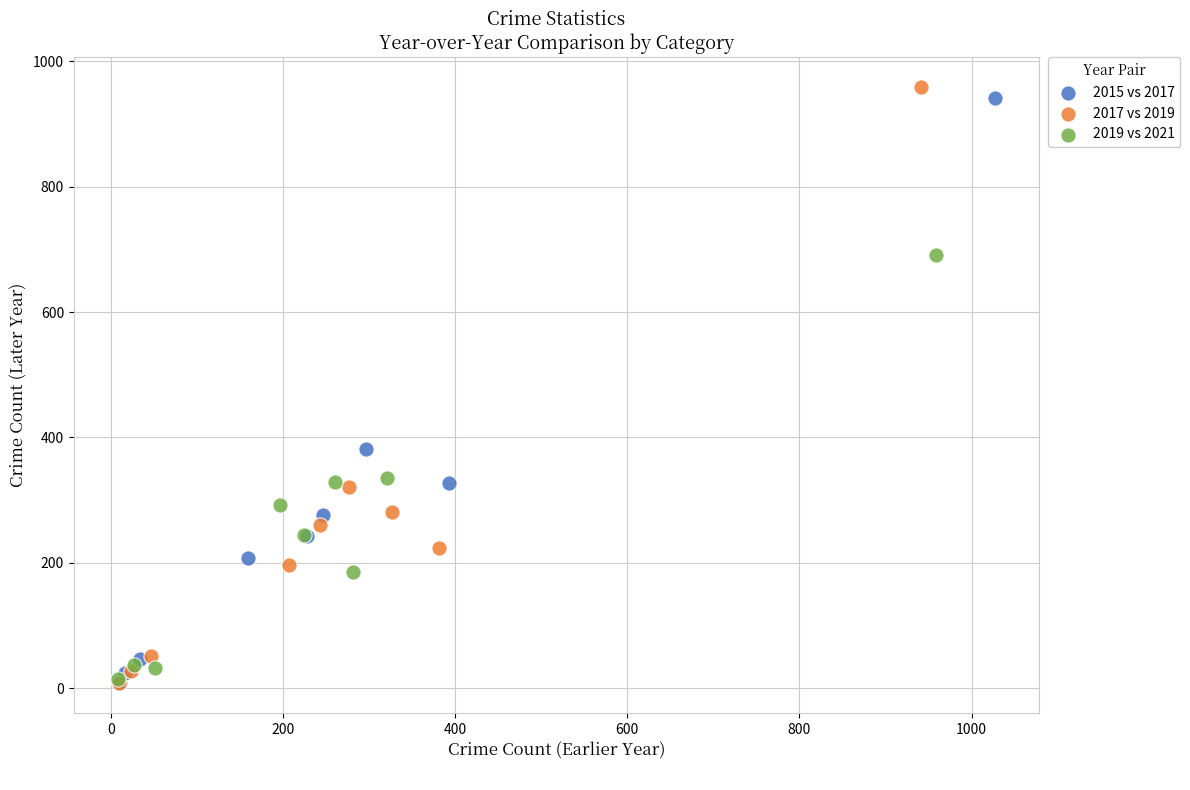

Which series has the largest Y range (max minus min)?

2017 vs 2019